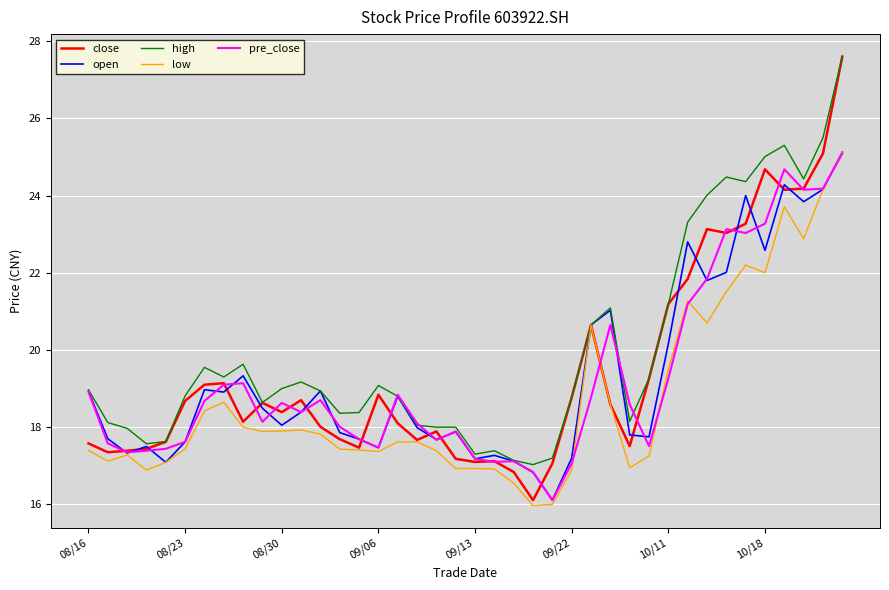

What is the highest value of the low series?

25.1